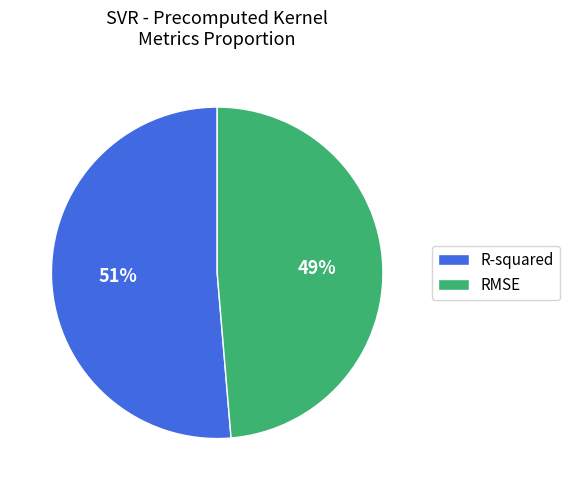

To the nearest percent, what is the average slice percentage?

50%